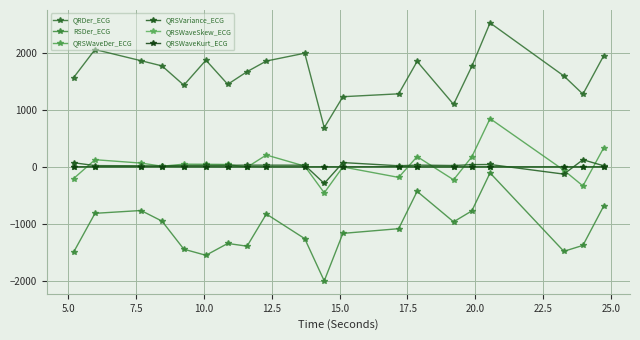

Reading left to right, list all the values displayed in this chart.

QRDer_ECG: 1569.1	2062.0	1865.4	1774.3	1435.7	1875.0	1451.0	1673.0	1860.0	1997.0	690.3	1233.5	1284.1	1853.1	1099.0	1767.3	2529.3	1598.1	1278.9	1947.2
RSDer_ECG: -1496.3	-814.0	-764.5	-951.3	-1443.9	-1550.9	-1342.9	-1391.3	-826.2	-1258.5	-2000.5	-1166.0	-1083.8	-428.7	-963.4	-771.4	-104.5	-1480.9	-1377.0	-692.9
QRSWaveDer_ECG: -204.1	127.3	68.3	12.9	49.0	47.1	43.9	-4.5	210.0	14.9	-454.0	-0.2	-183.3	181.9	-225.4	178.4	849.1	-57.6	-332.9	330.0
QRSVariance_ECG: 74.3	23.8	20.7	18.0	24.7	26.1	28.9	31.8	31.6	30.9	-289.5	77.0	20.9	32.7	25.0	40.6	43.5	-125.6	126.8	21.6
QRSWaveSkew_ECG: 1.4	1.7	1.7	1.9	1.6	1.6	1.3	1.7	1.4	1.4	1.3	1.5	1.5	1.3	1.1	1.4	1.4	1.3	1.1	1.6
QRSWaveKurt_ECG: 1.2	1.5	1.6	2.2	1.3	1.3	0.4	1.5	0.5	0.6	1.1	0.9	2.5	0.2	0.4	0.5	0.7	0.7	0.3	1.2